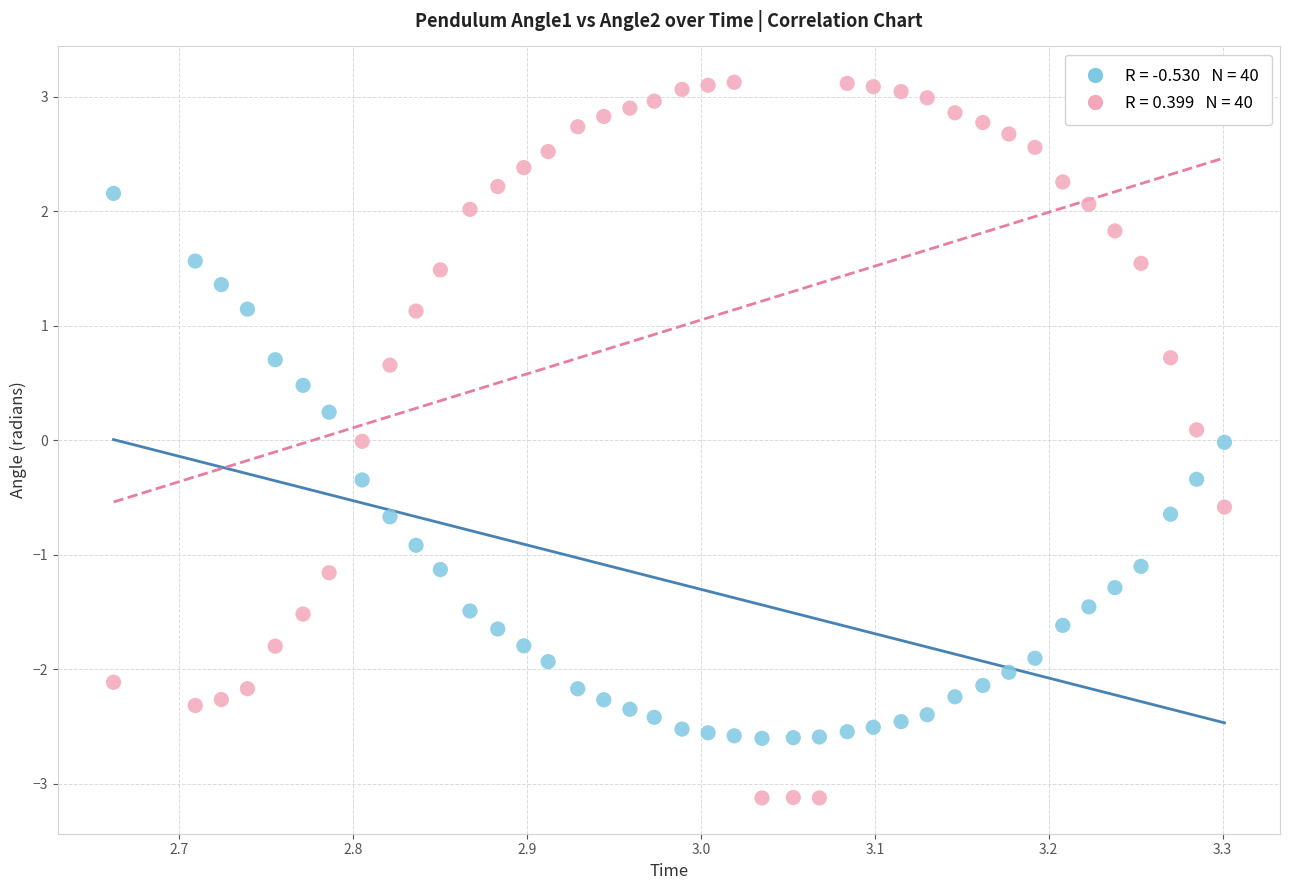

Across all data points, what is the range of X values (max minus min)?

0.6